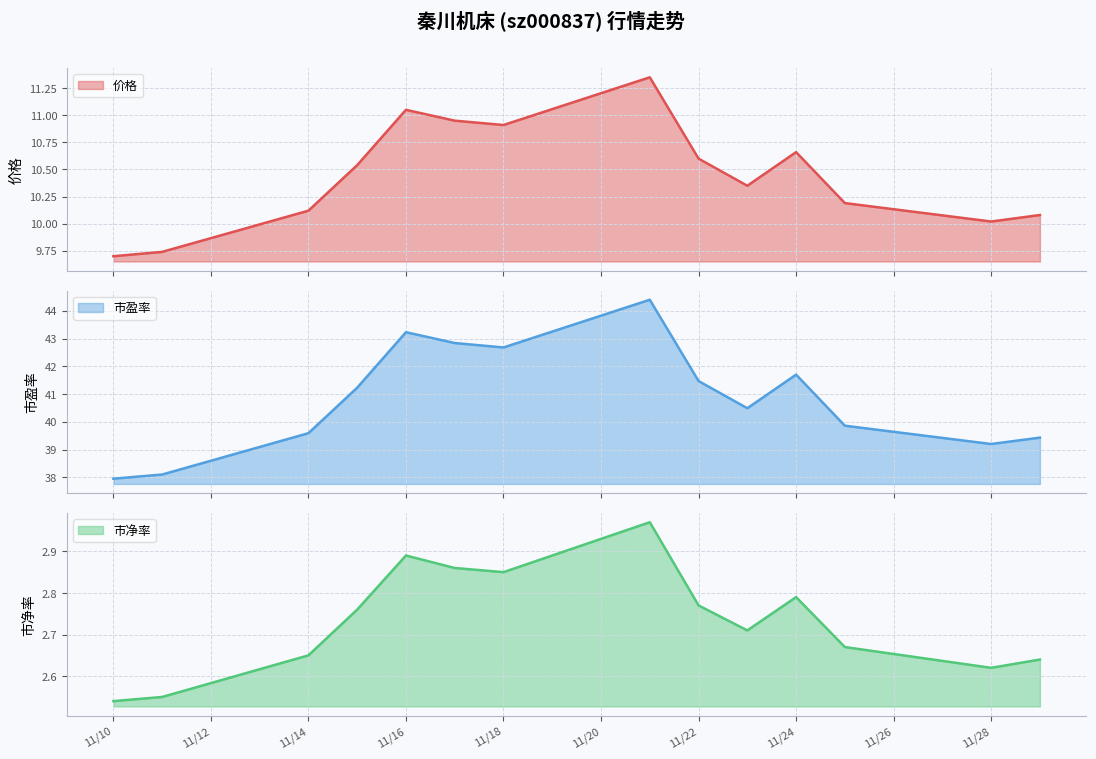

How many data points does each series have?

14